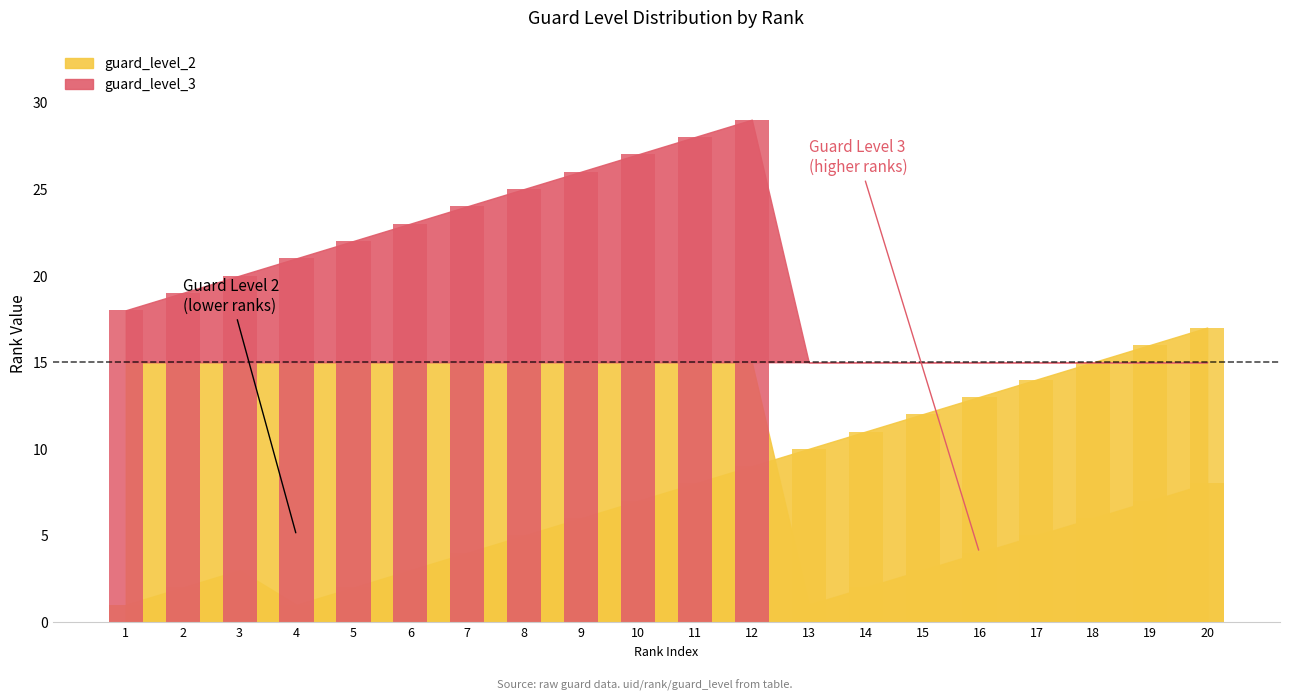

What is the difference between the maximum and minimum values in the guard_level_2 series?

16